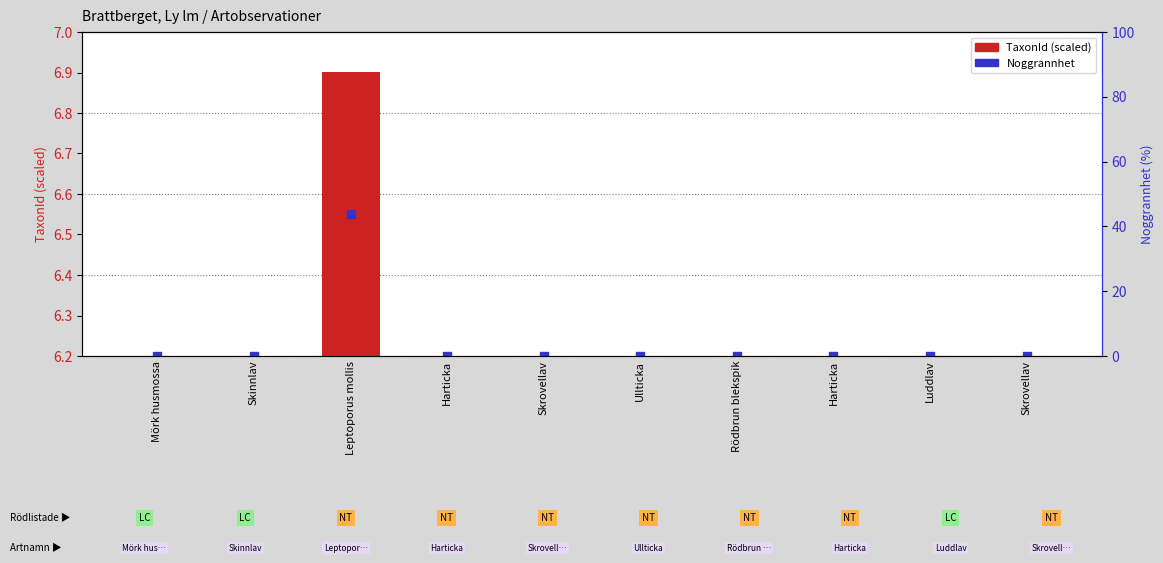

Between Harticka and Luddlav, which is larger?

Luddlav